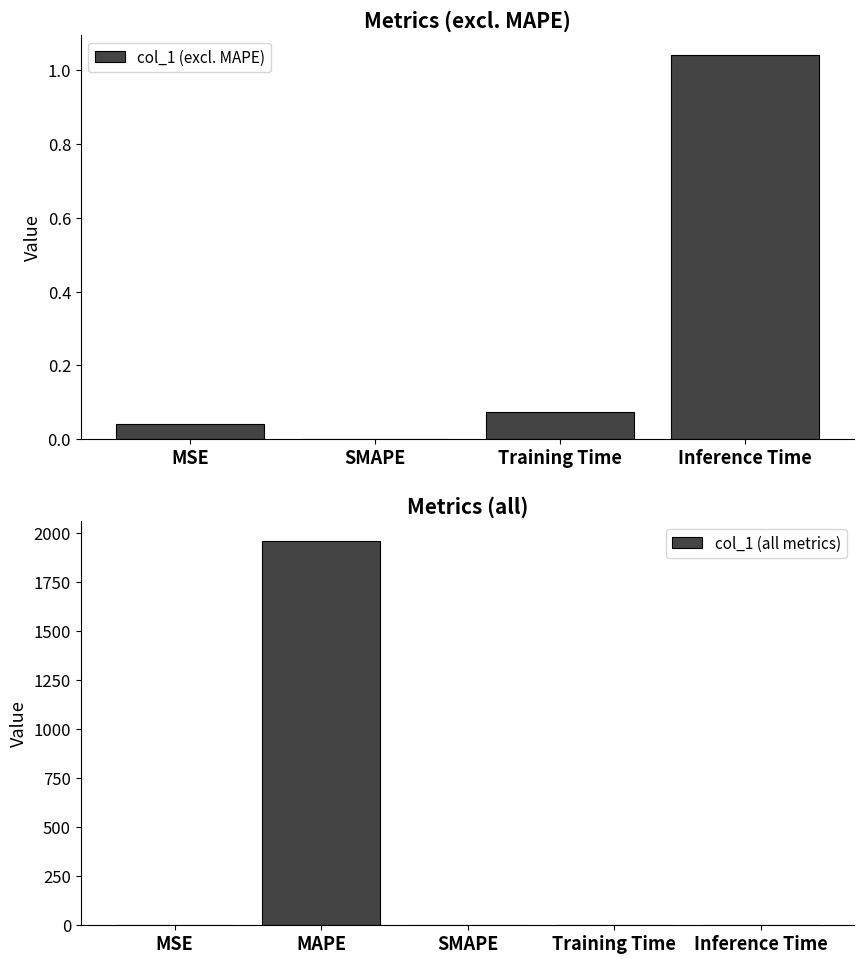

Reading left to right, what are all the values shown in this chart?

0.0	1962.0	0.0	0.1	1.0